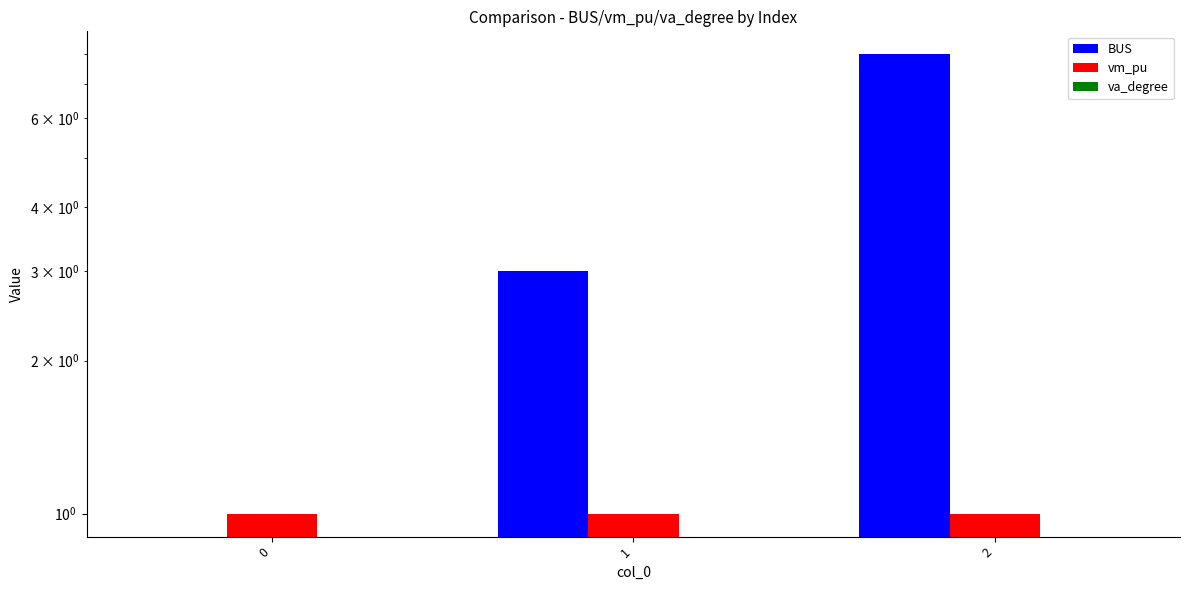

How many BUS values are between 0 and 8?

3